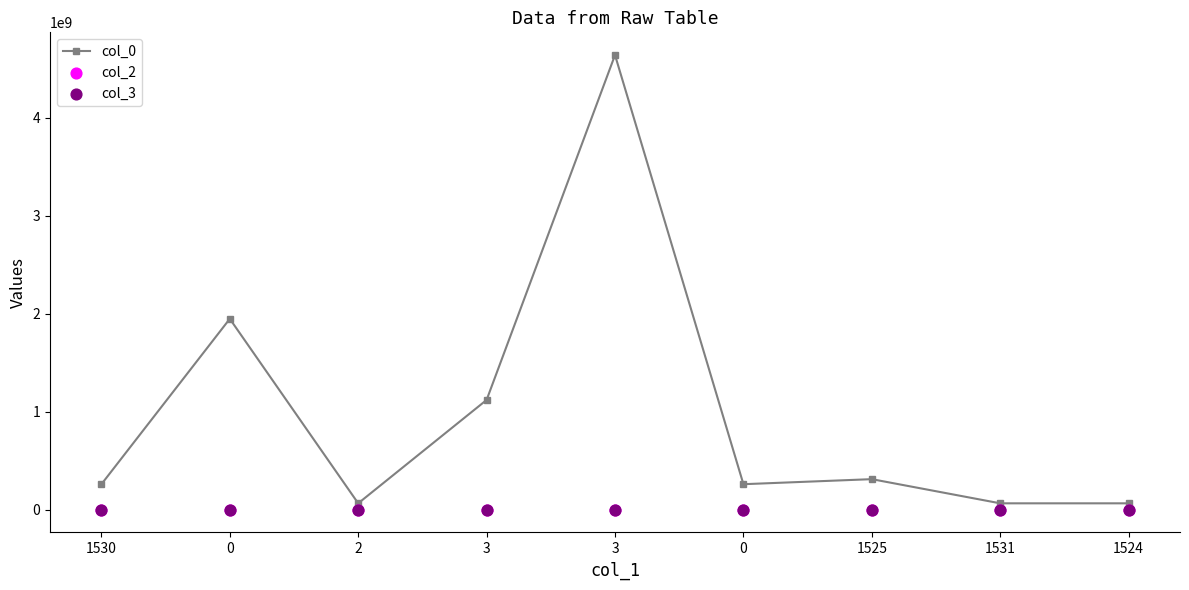

Which series contains the highest Y value?

col_0